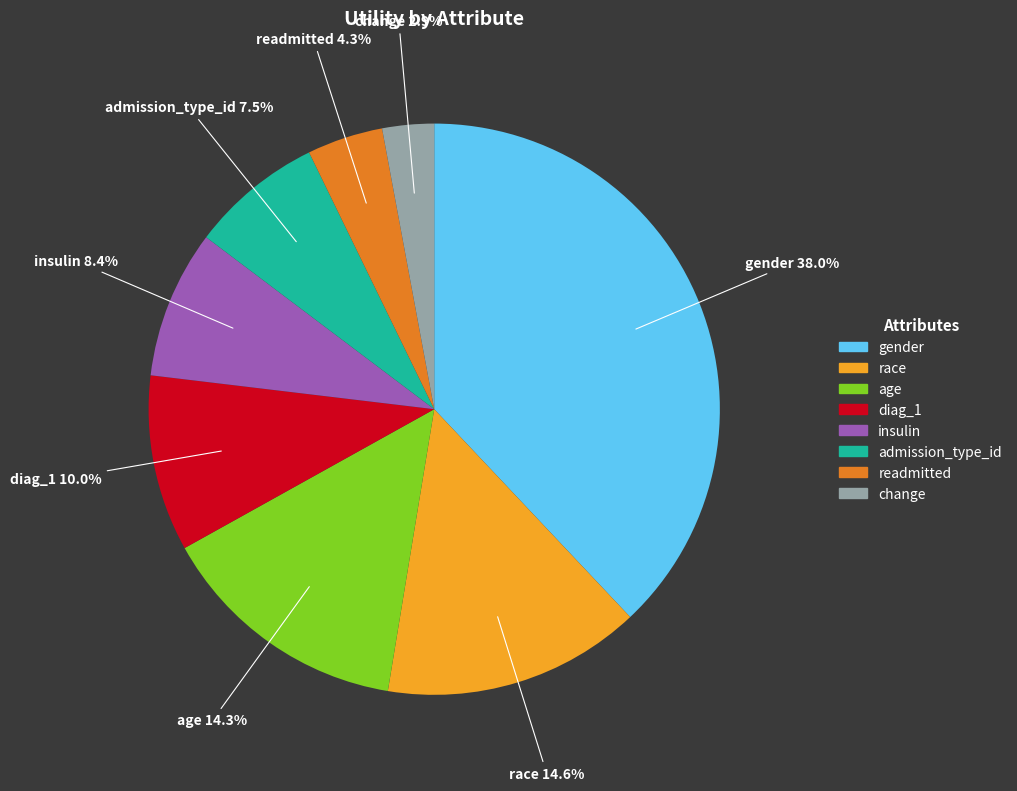

How many slices are in this pie chart?

8